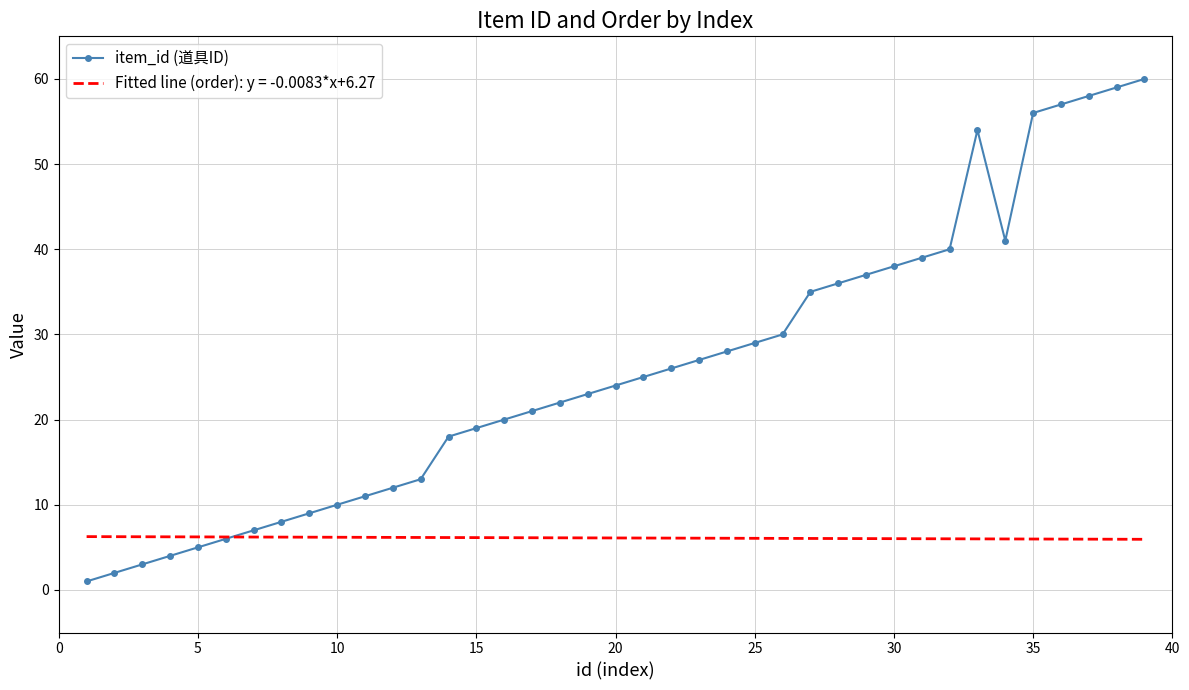

Is it true that item_id (道具ID) equals 5 at 5?

True